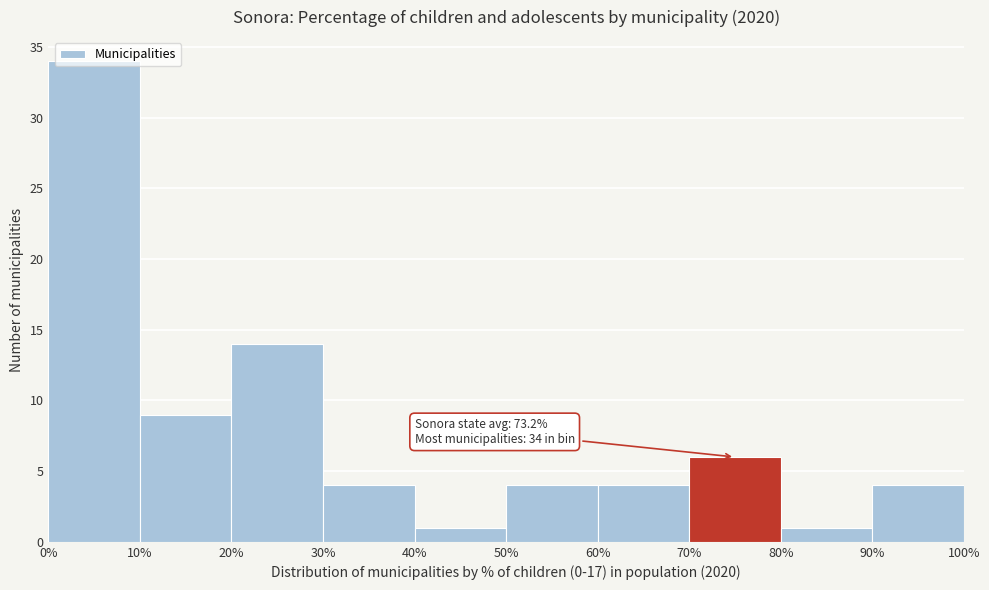

Which range on the x-axis has the tallest bar?

0% to 10%